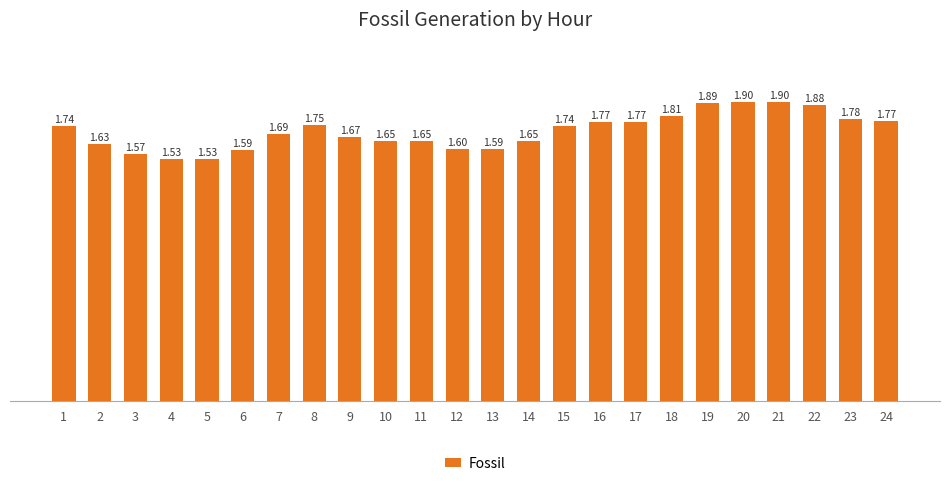

What is the change in value from 10 to 24?

+0.1